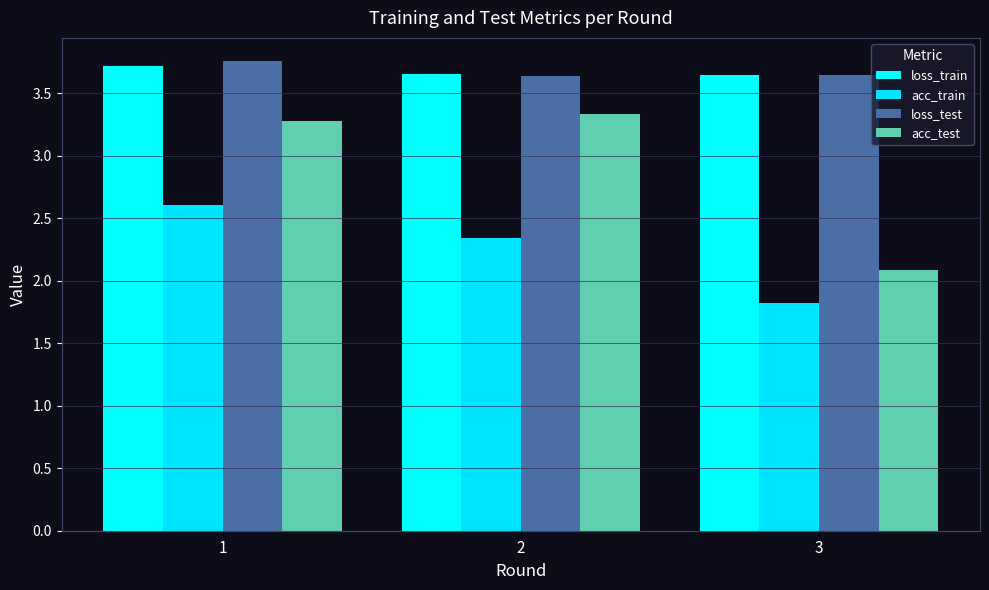

What is the difference between the maximum and second lowest values in the loss_train series?

0.1